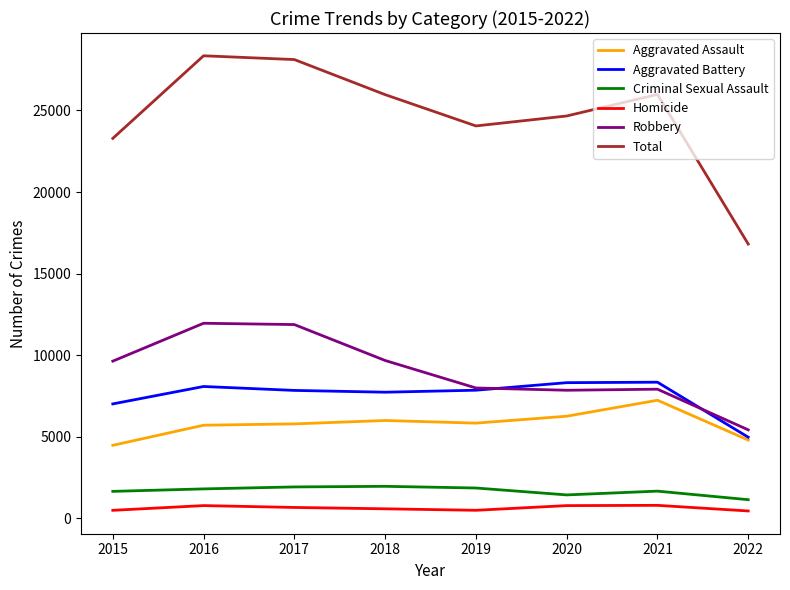

What is the greatest value displayed?

28352